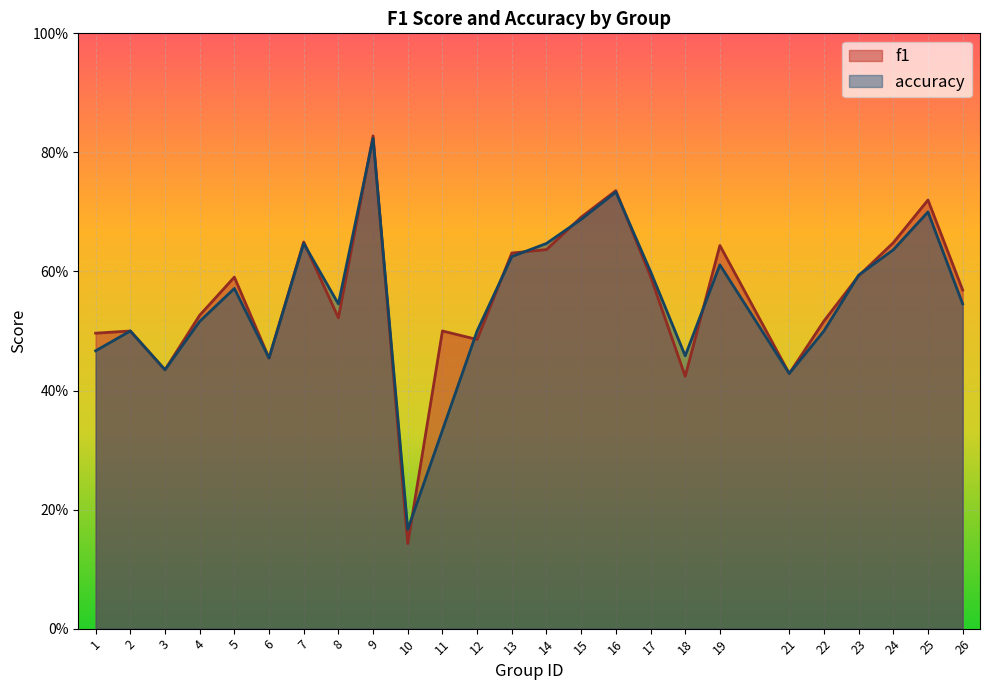

Which label corresponds to the smallest value in the chart?

10